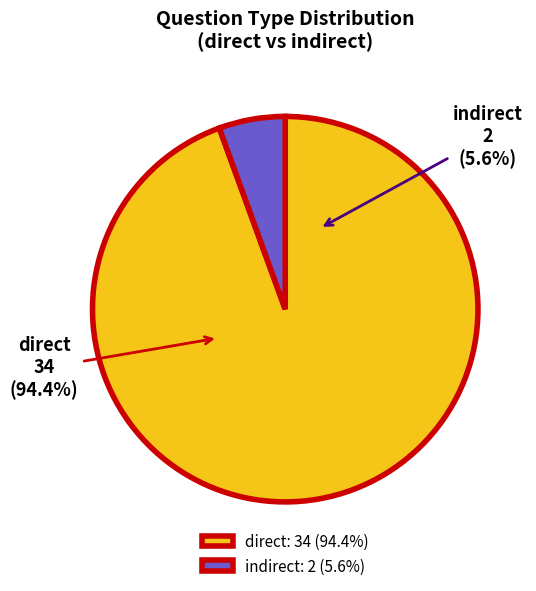

Which category accounts for the majority?

direct